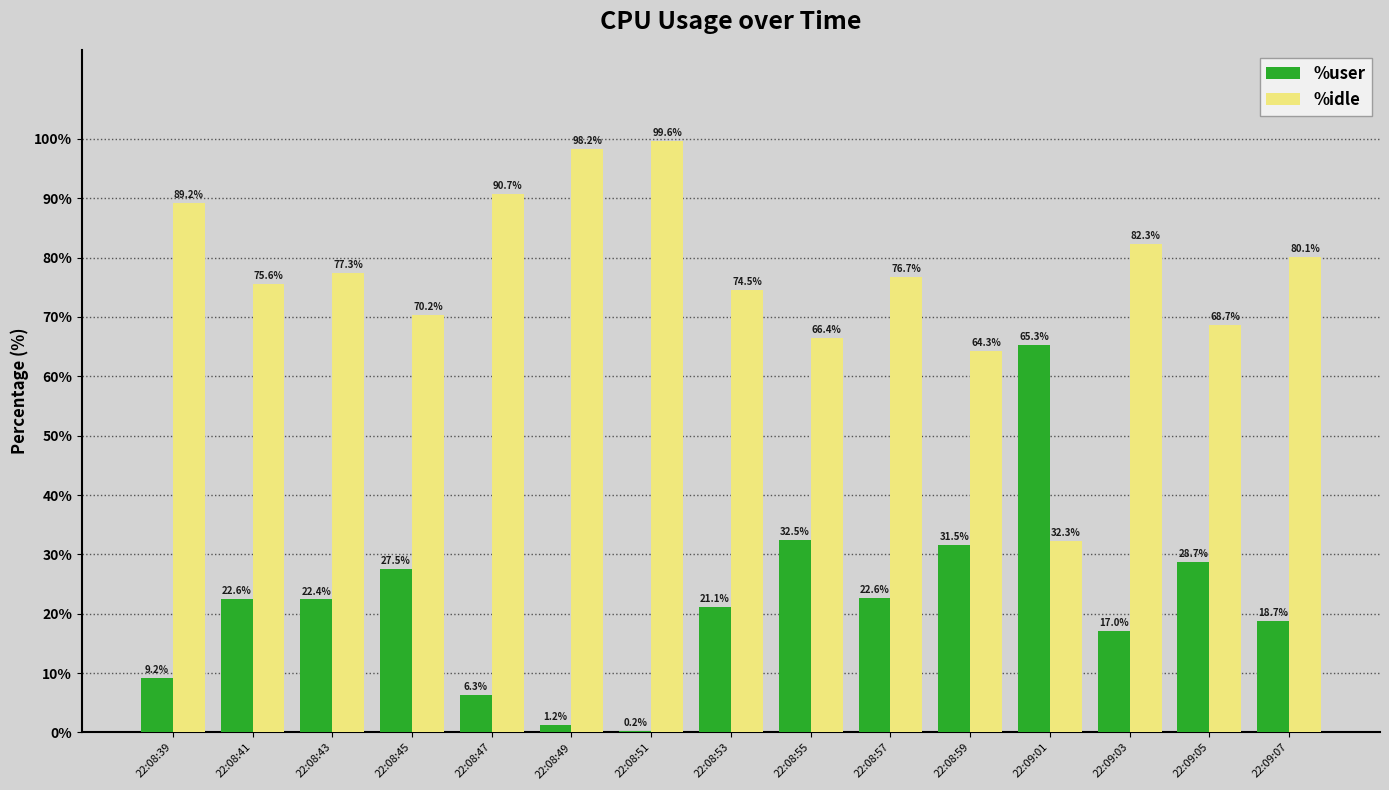

Which label corresponds to the largest value in the chart?

22:08:51